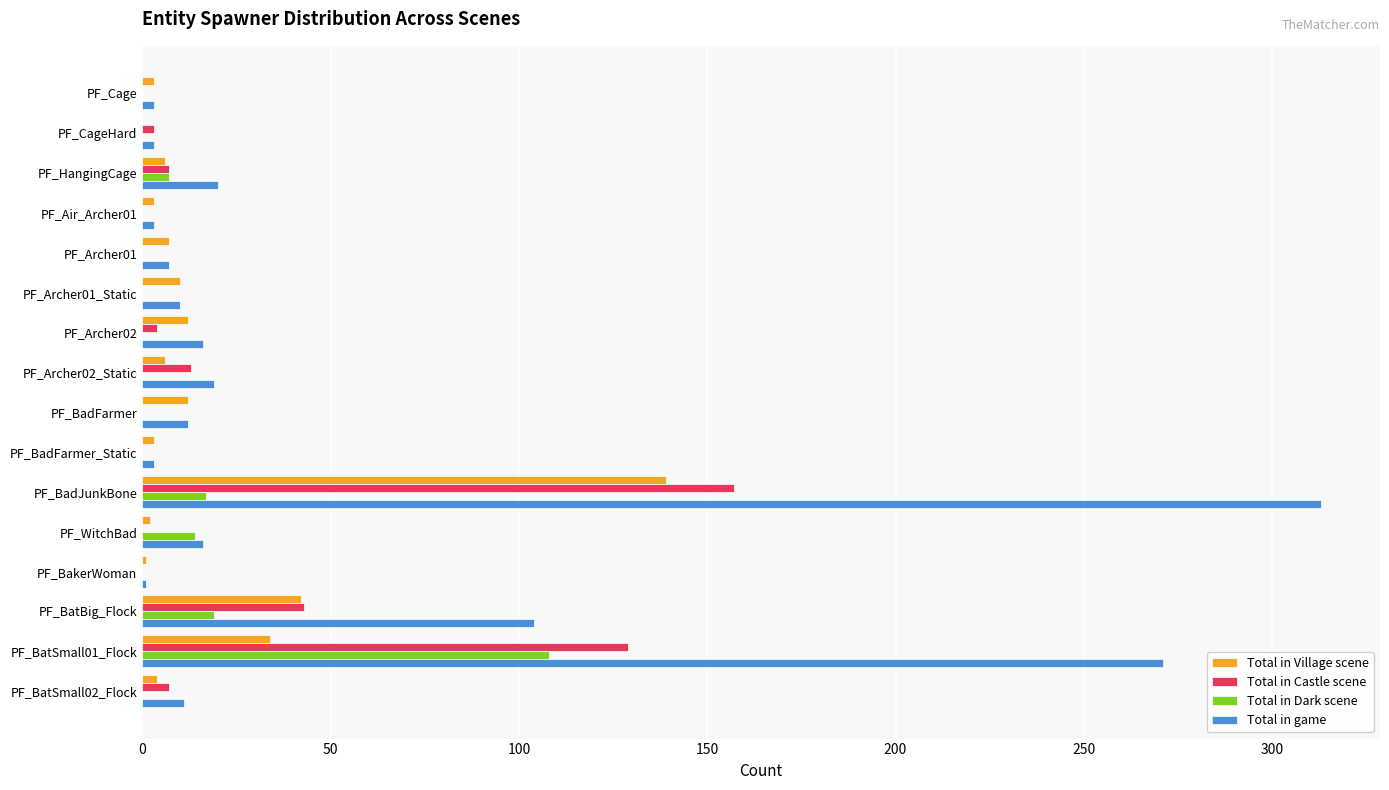

The value of Total in Dark scene at PF_BakerWoman is 0. True or false?

True